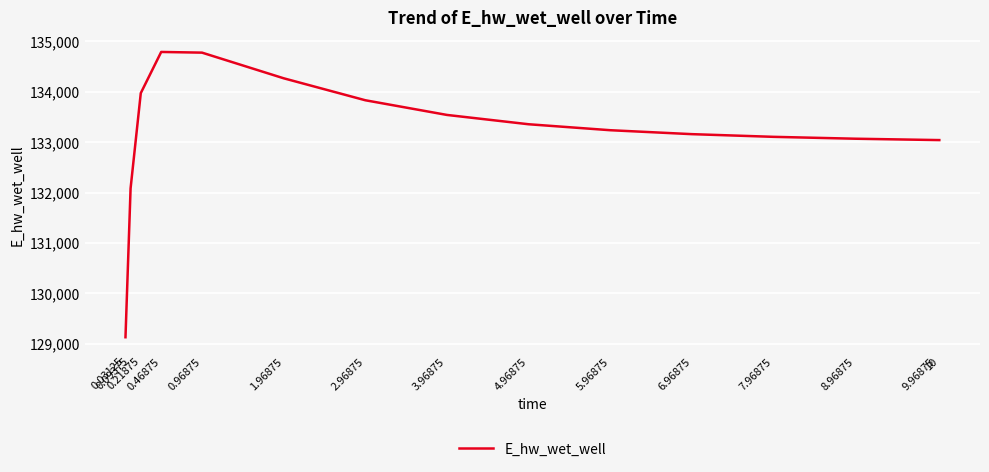

What is the ratio of the value at 1.96875 to the value at 0.96875?

1.0